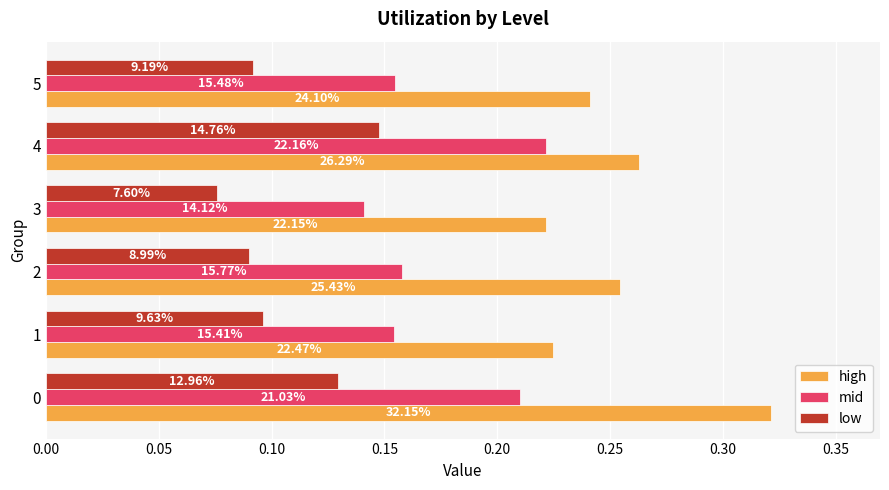

What are all the series names shown in the legend?

high, mid, low